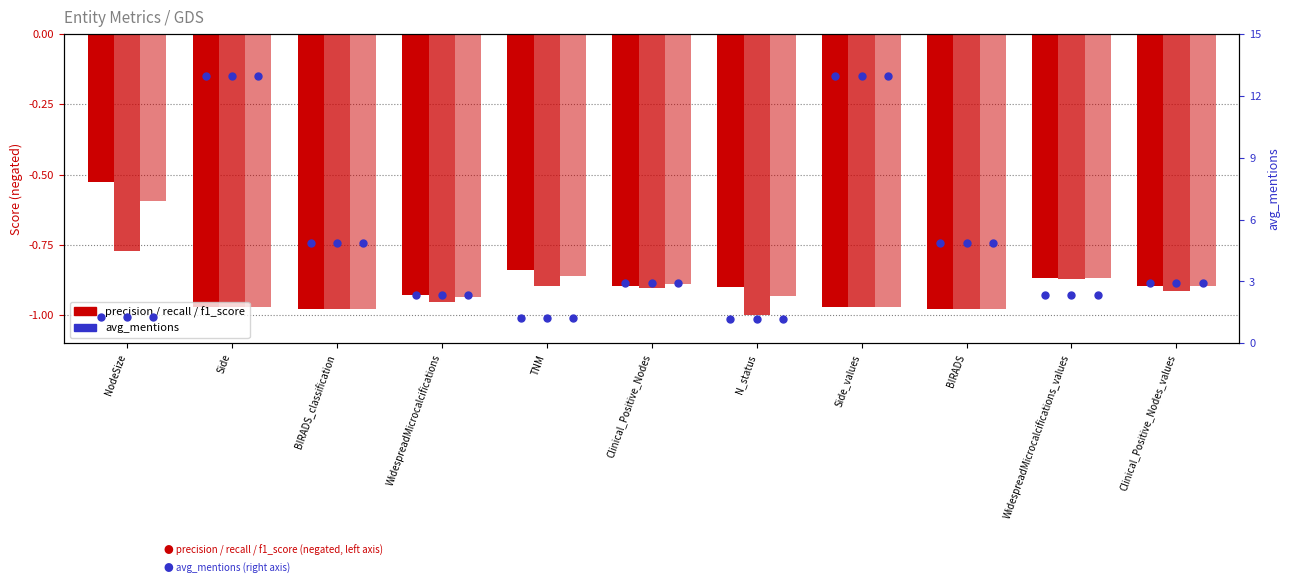

Which series reaches the maximum Y coordinate?

avg_mentions